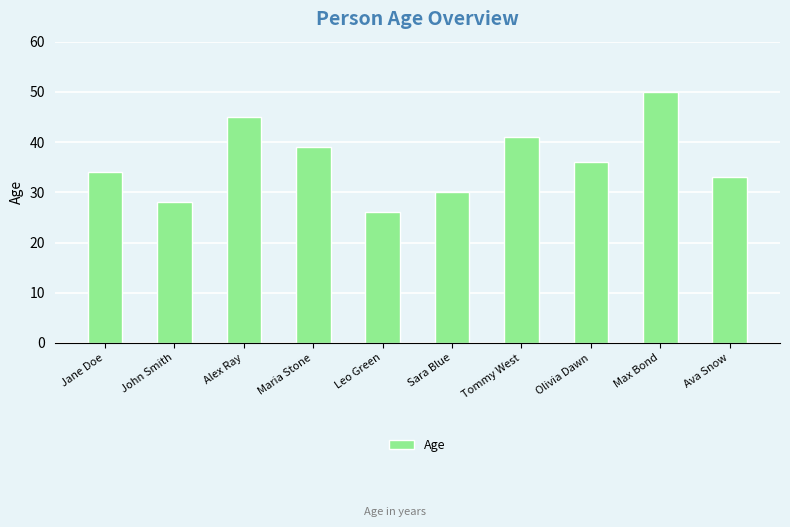

Reading left to right, extract all data points from this chart.

34	28	45	39	26	30	41	36	50	33